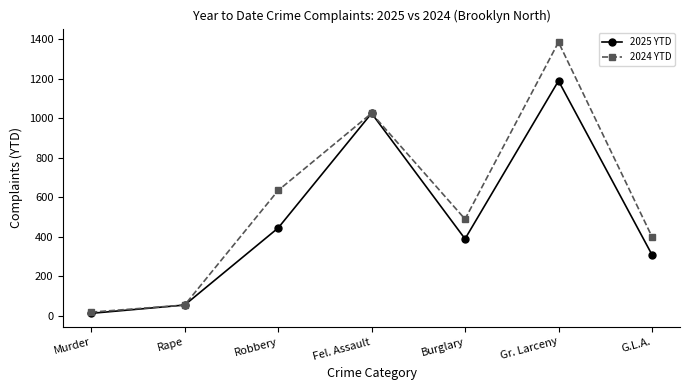

Count the number of data series in this chart.

2